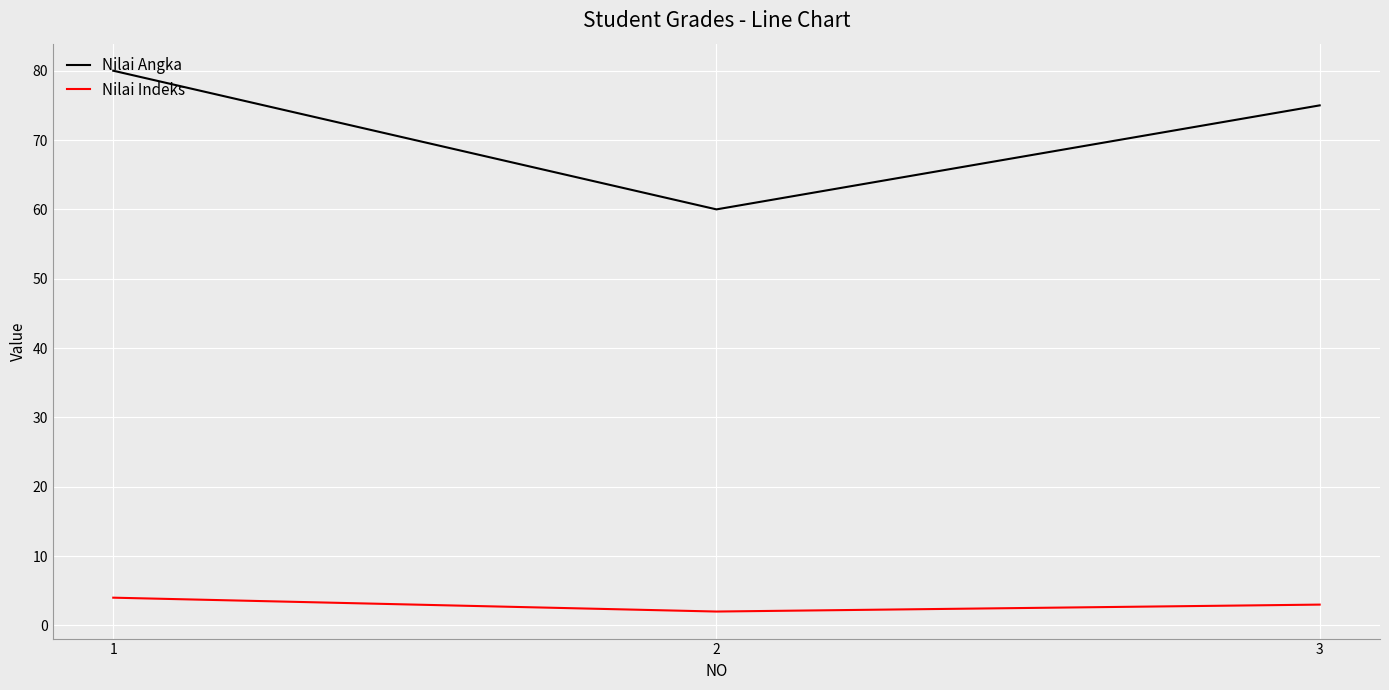

What are all the series names shown in the legend?

Nilai Angka, Nilai Indeks